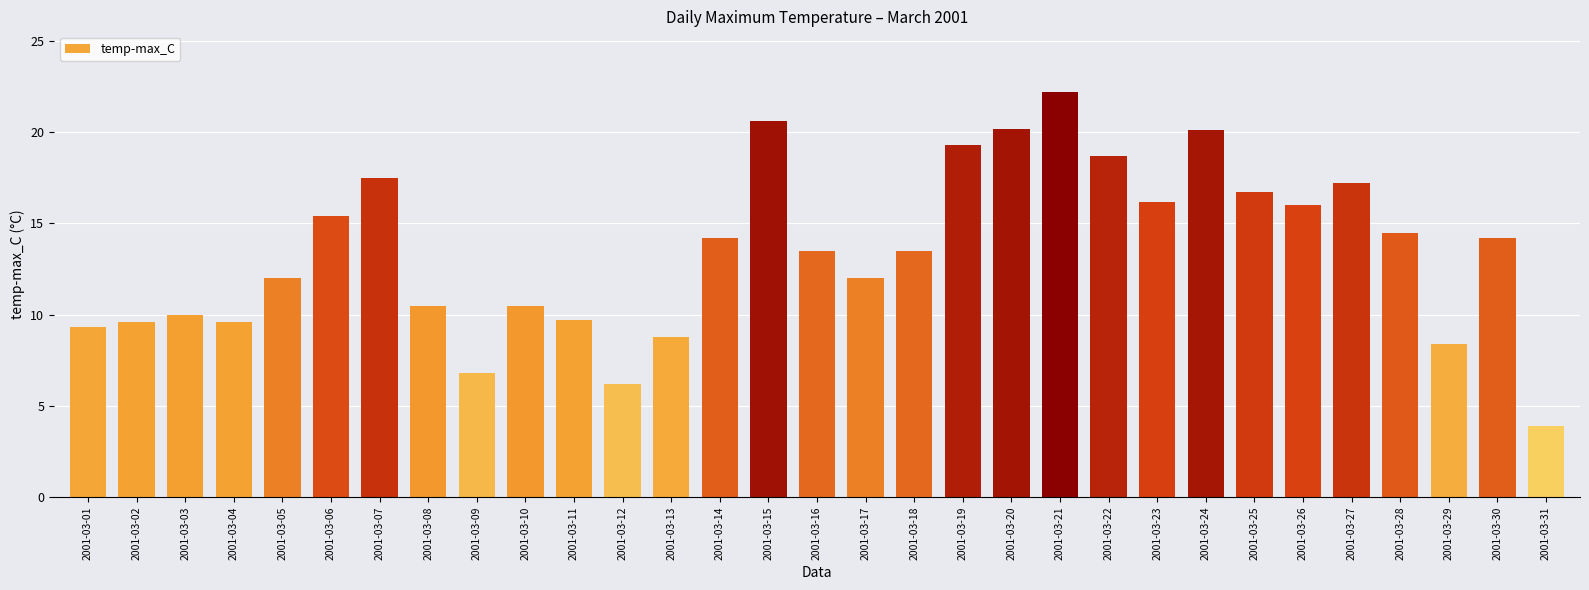

Where does the data first go above 13?

2001-03-06